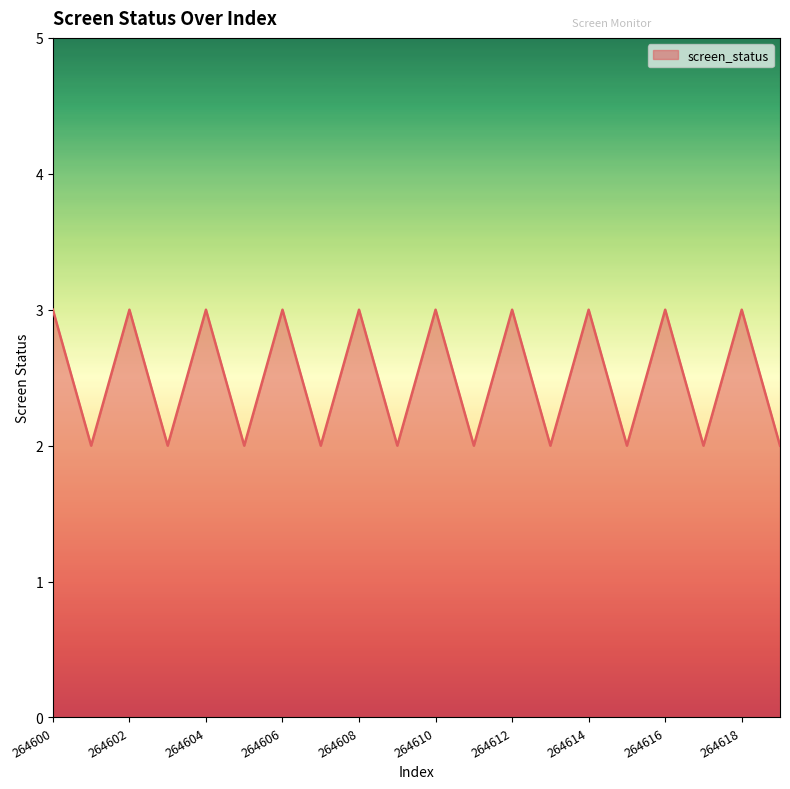

What is the maximum value shown in the chart?

3